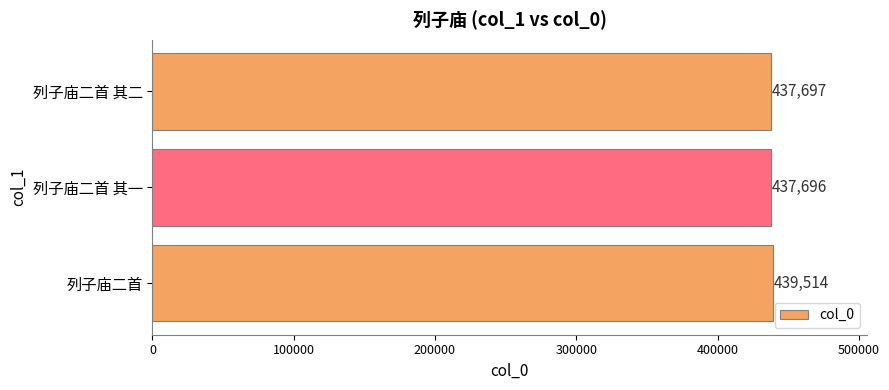

Are the bars horizontal?

Yes